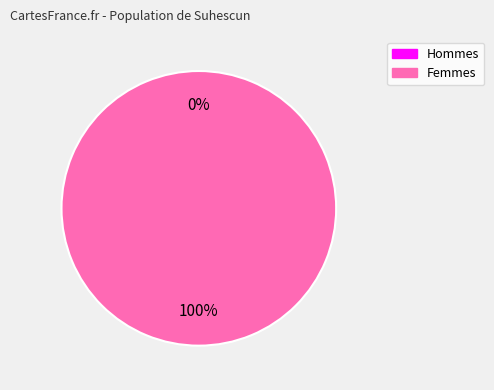

How many segments does this pie chart have?

2